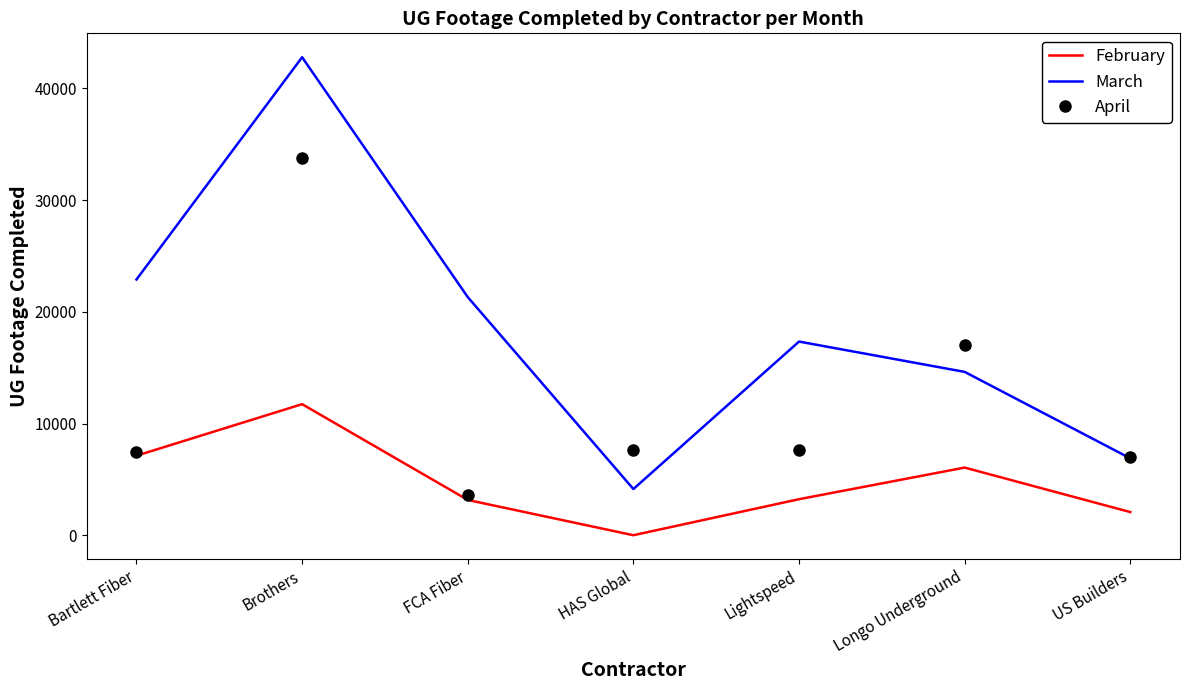

How many interior local valleys does the February series have?

1